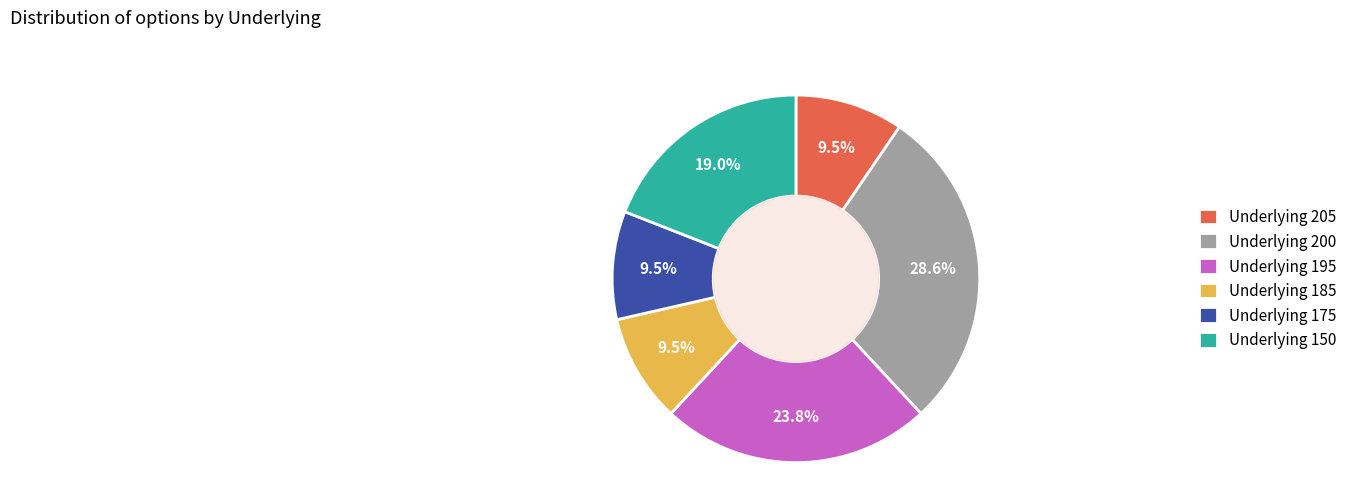

Count the number of slices in the pie.

6